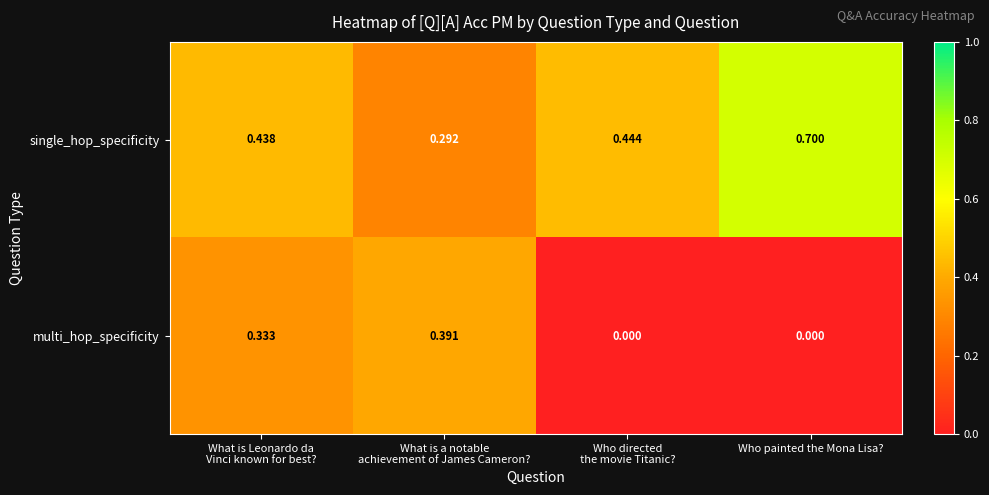

List the series in order of their peak value, highest first.

single_hop_specificity, multi_hop_specificity